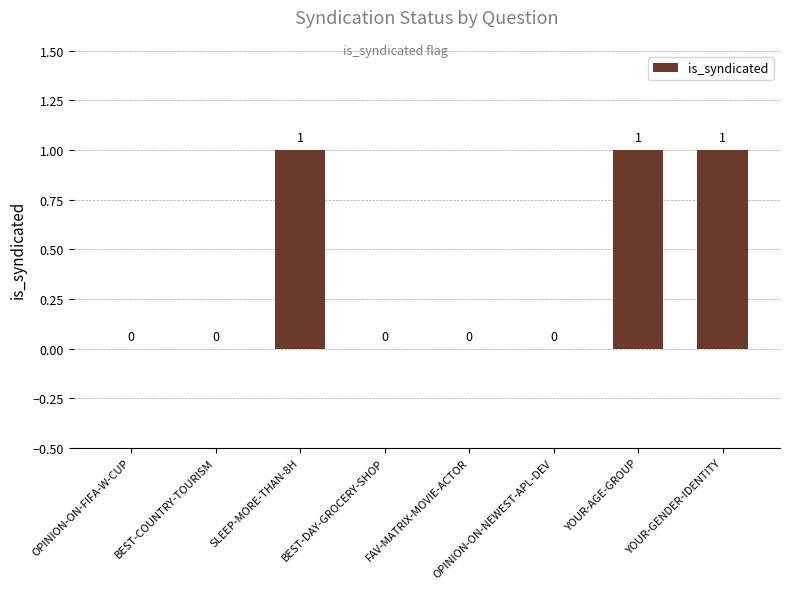

How many series are shown in this chart?

1